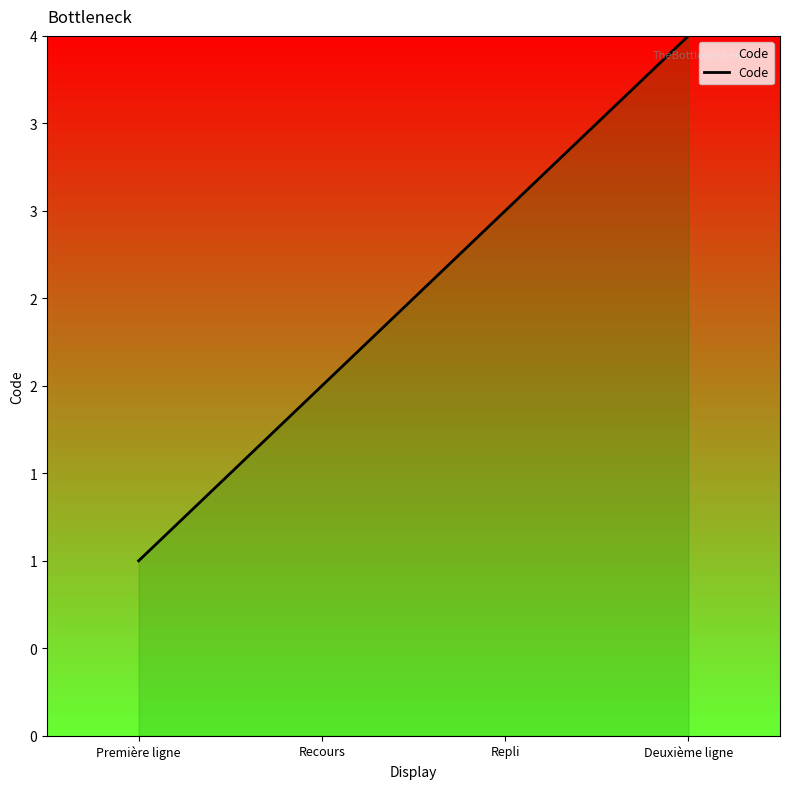

How many values are between 2 and 4?

3